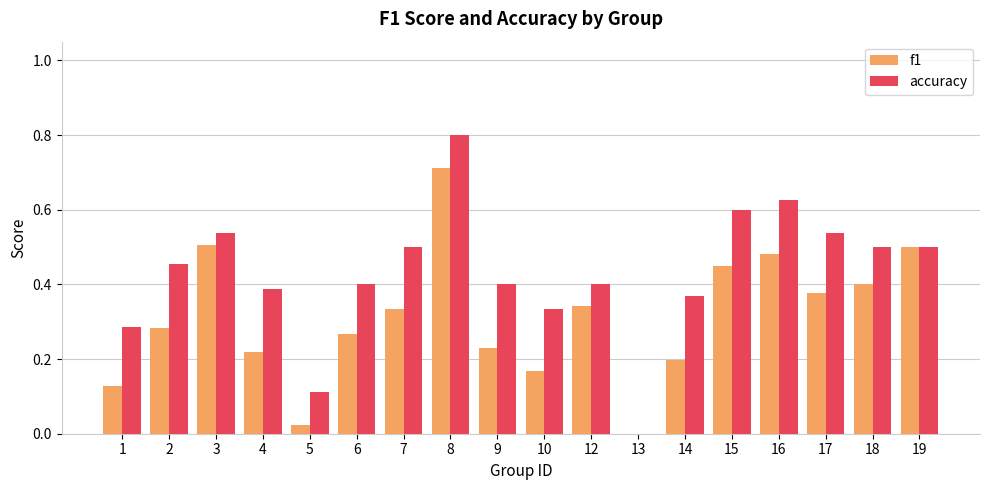

At which category is the sum across all series the highest?

8